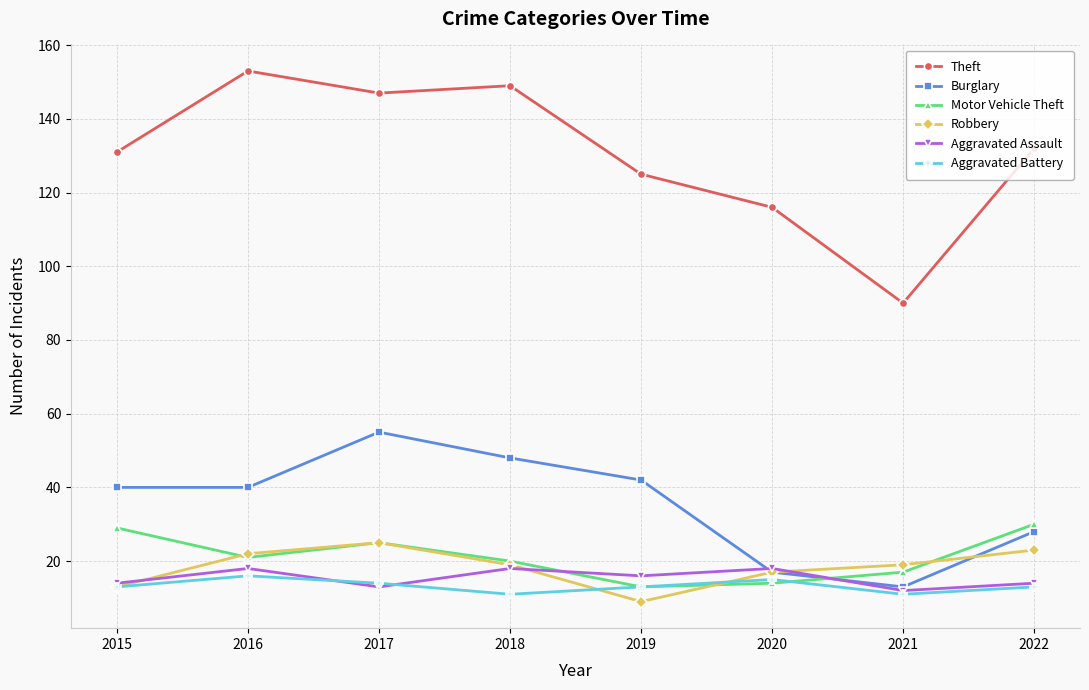

Which label corresponds to the smallest value in the chart?

2019